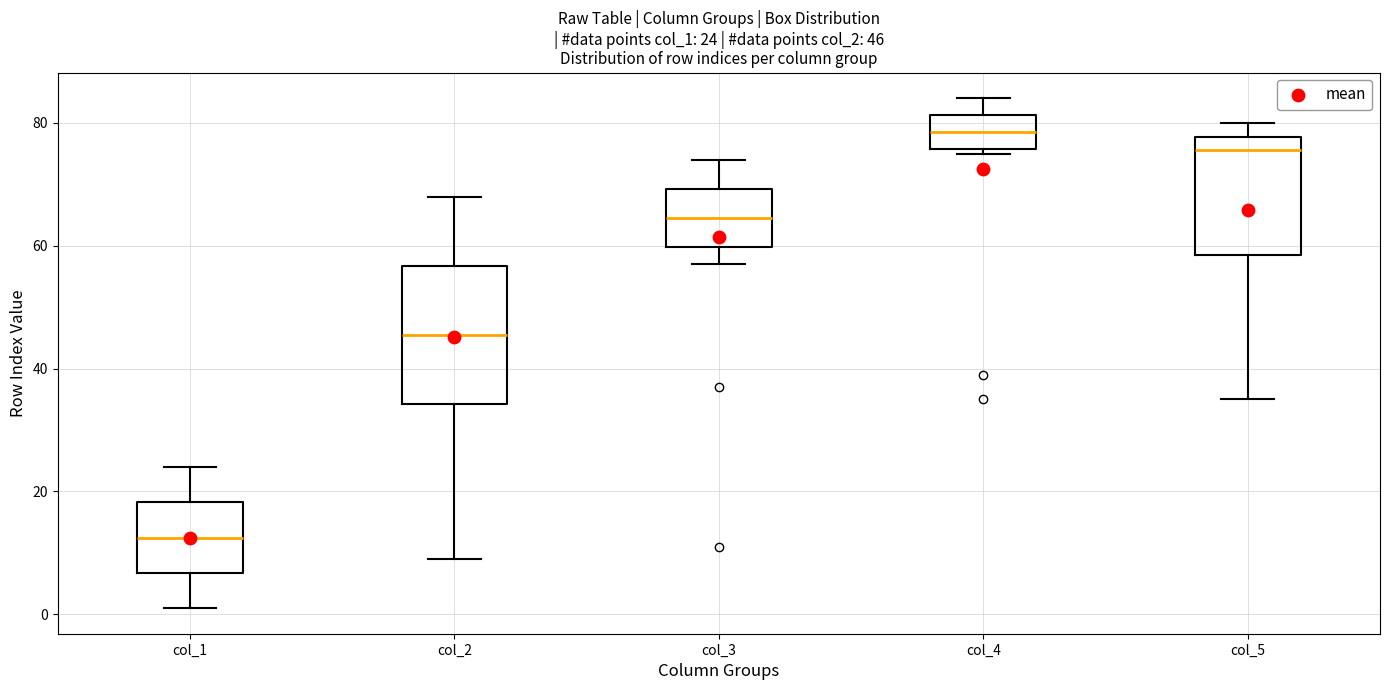

Which box is the tallest, from its lower edge to its upper edge?

col_2